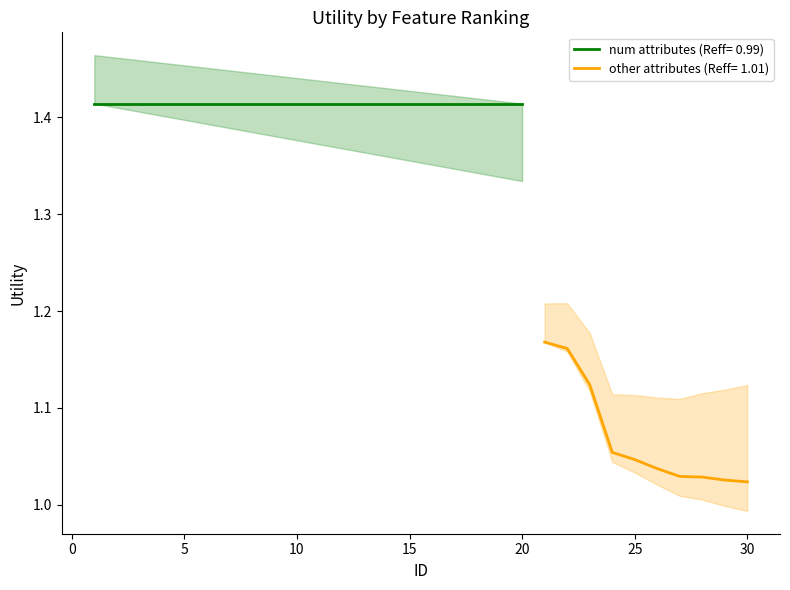

True or false: Utility_upper and Utility_lower intersect in this chart.

False